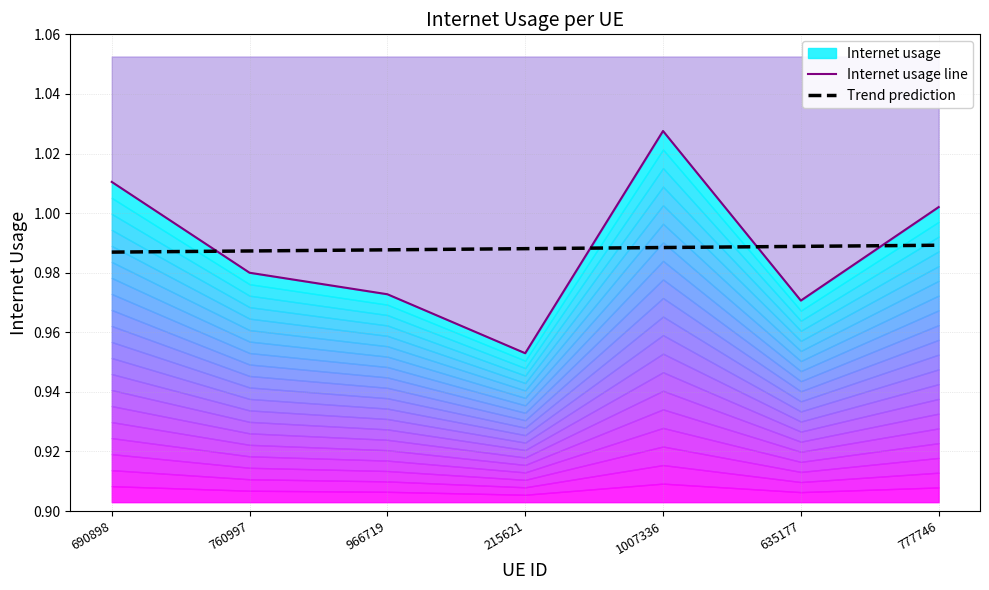

What is the sum of all Internet usage line values?

6.9